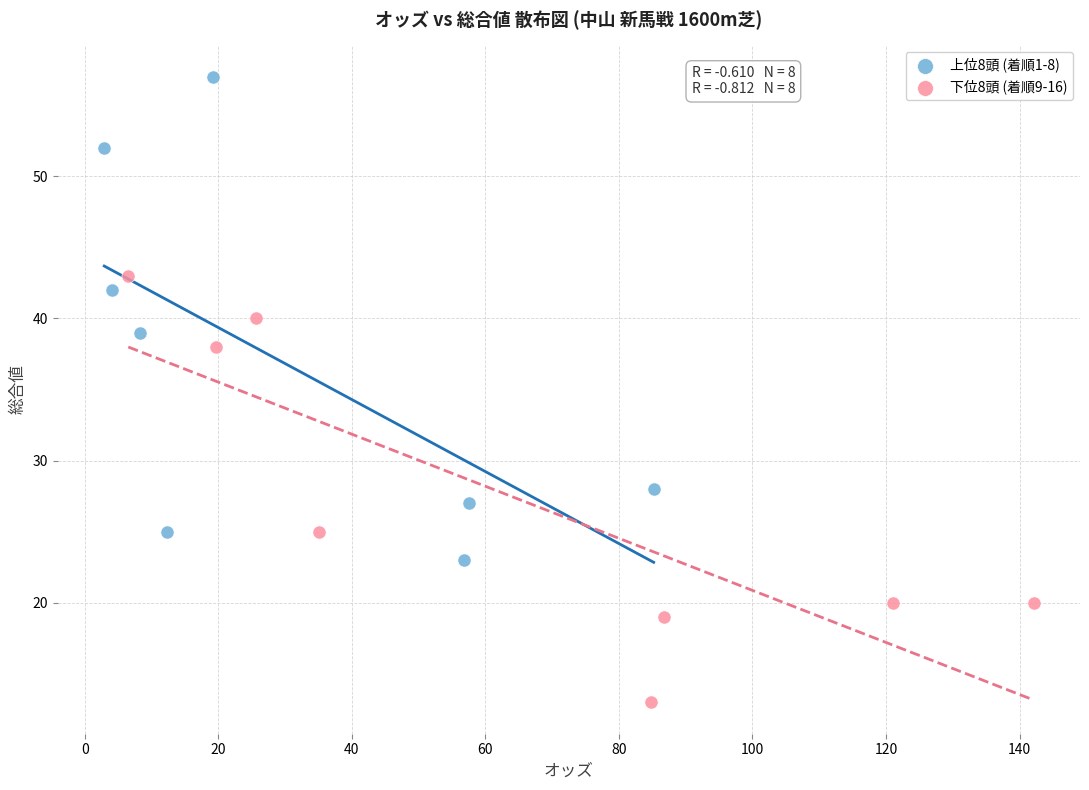

Which series contains the highest Y value?

上位8頭 (着順1-8)